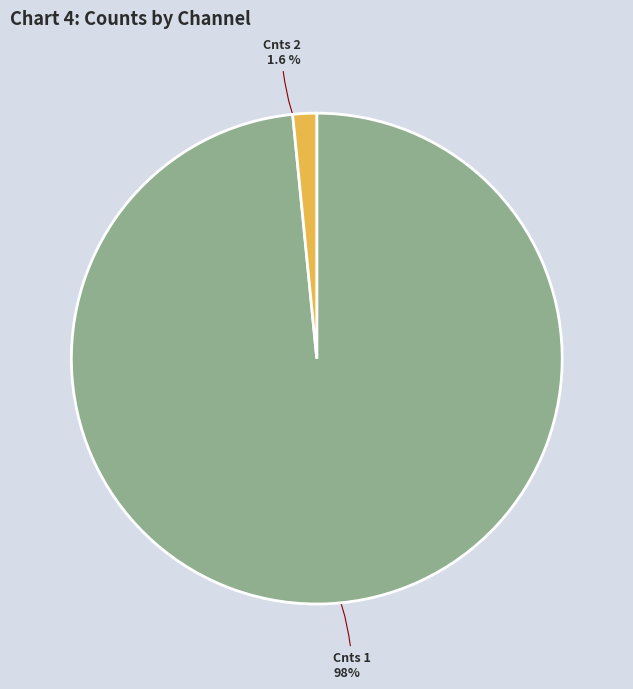

Is there a majority slice in this chart?

Yes